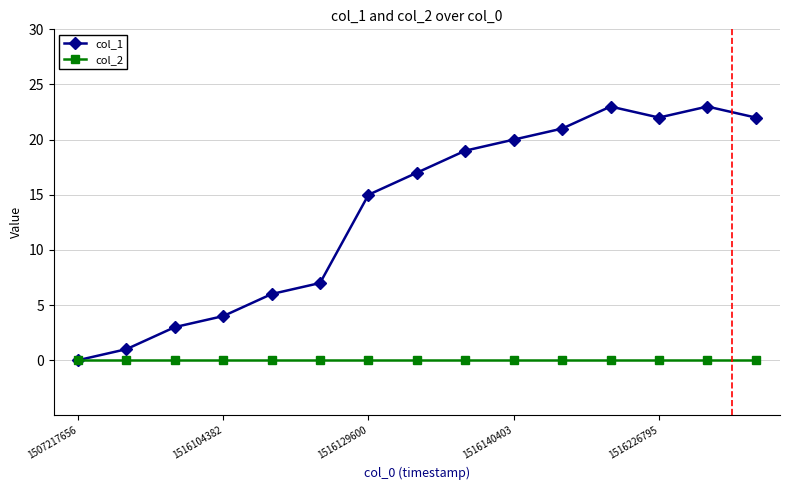

Rank the series by their maximum value, from highest to lowest.

col_1, col_2